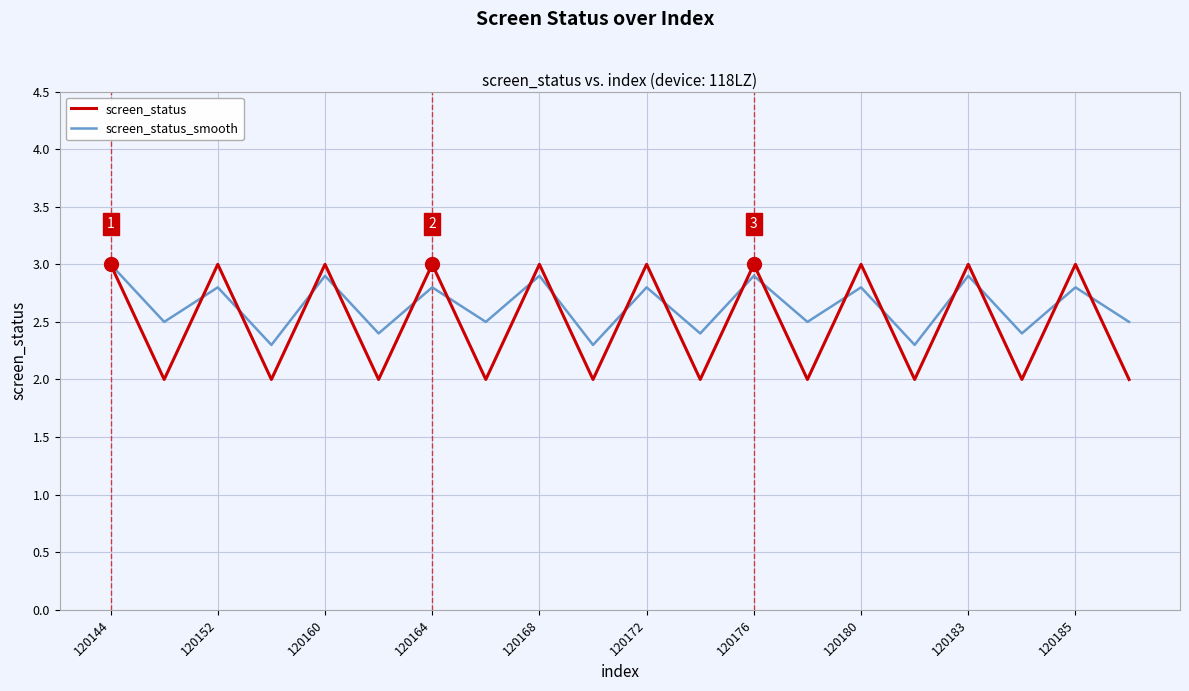

Reading left to right, transcribe all the data shown in this chart.

screen_status: 3.0	2.0	3.0	2.0	3.0	2.0	3.0	2.0	3.0	2.0	3.0	2.0	3.0	2.0	3.0	2.0	3.0	2.0	3.0	2.0
screen_status_smooth: 3.0	2.5	2.8	2.3	2.9	2.4	2.8	2.5	2.9	2.3	2.8	2.4	2.9	2.5	2.8	2.3	2.9	2.4	2.8	2.5